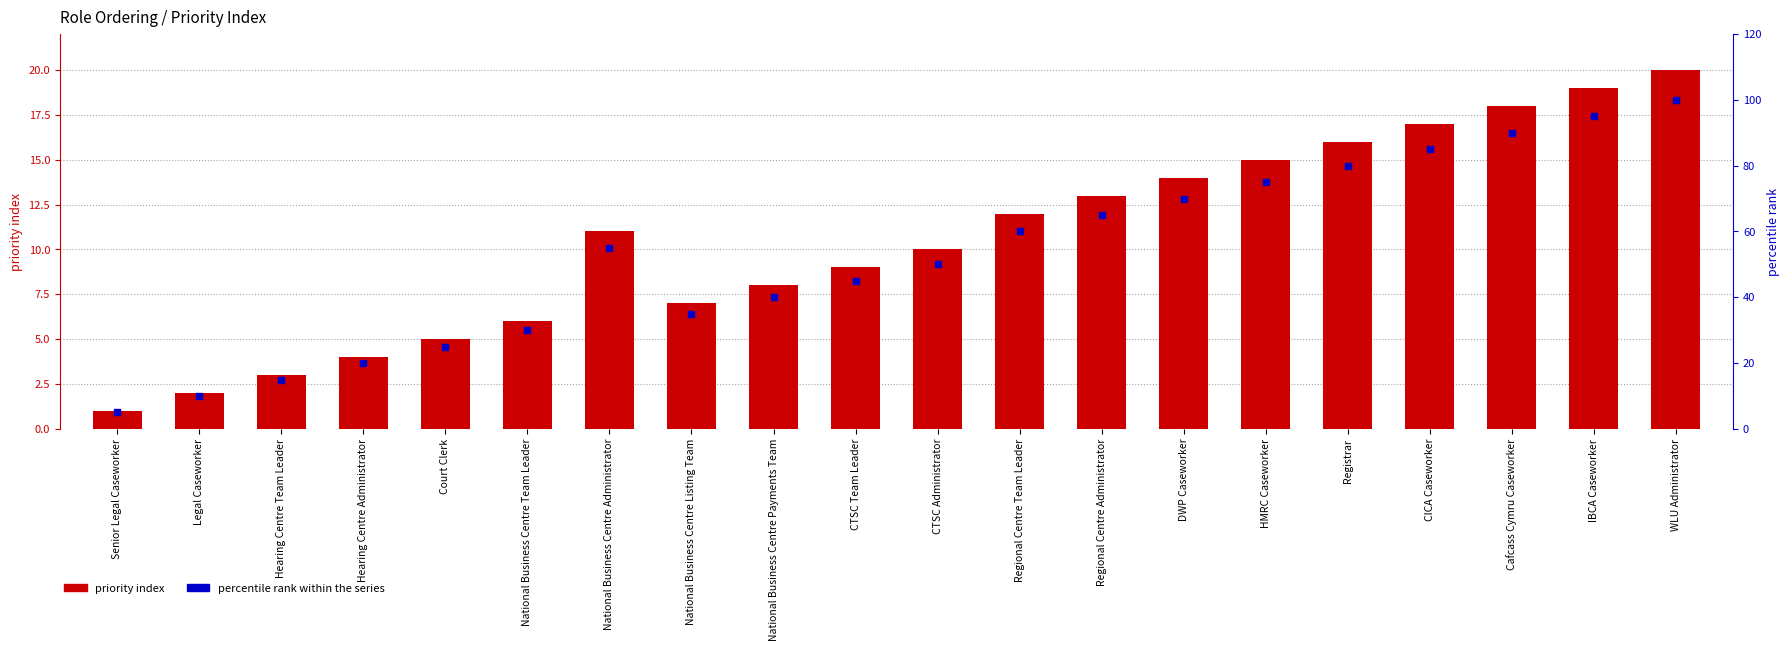

Is the value of priority index at Senior Legal Caseworker greater than the value of percentile rank within the series at HMRC Caseworker?

No